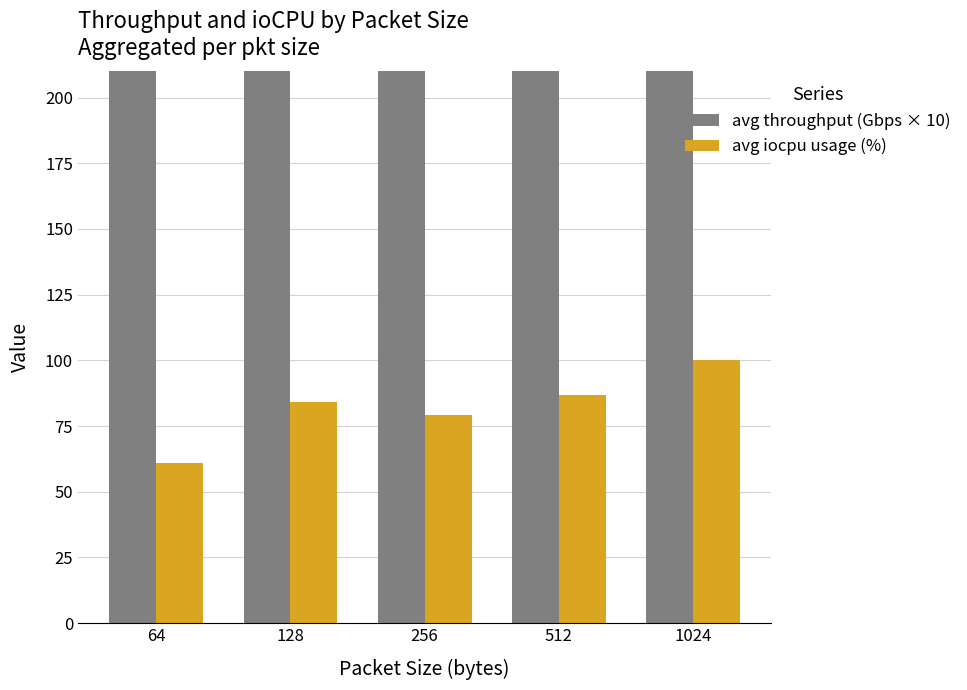

Reading right to left, list all the values displayed in this chart.

avg throughput (Gbps × 10): 1024=1495.0	512=1026.6	256=823.8	128=648.4	64=407.4
avg iocpu usage (%): 1024=100.0	512=86.7	256=79.1	128=84.2	64=61.0